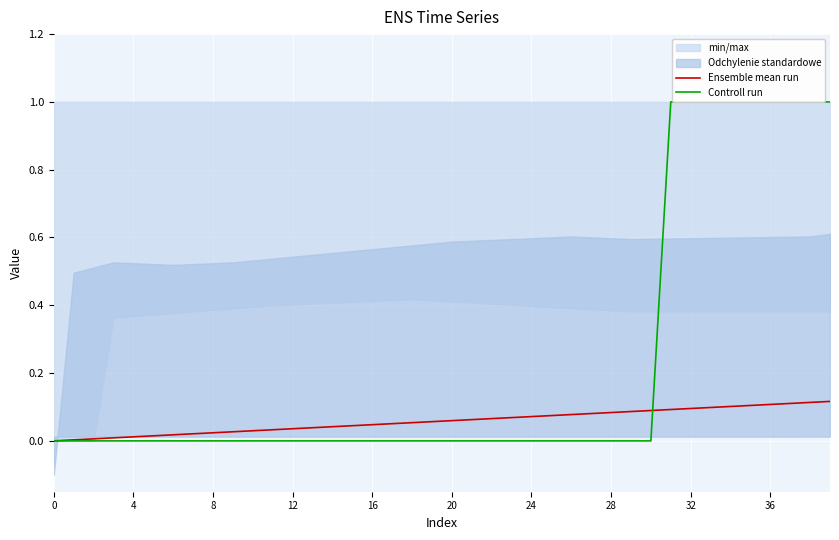

Which series has the widest spread of values?

Controll run